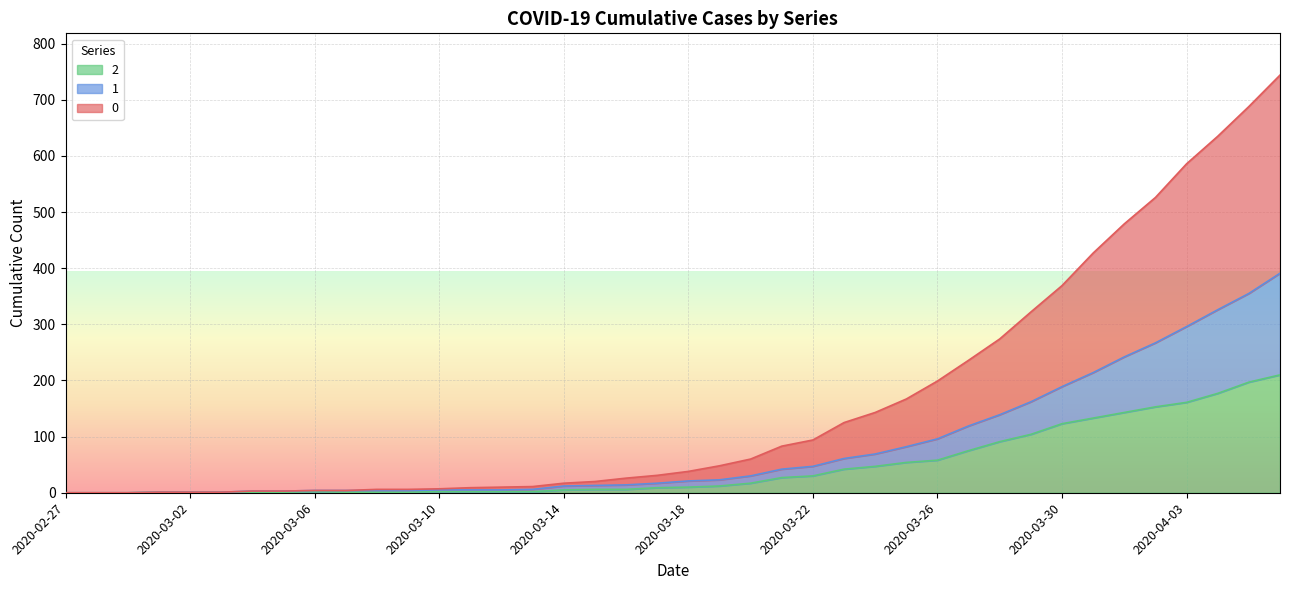

Rank the series by their maximum value, from highest to lowest.

0, 1, 2